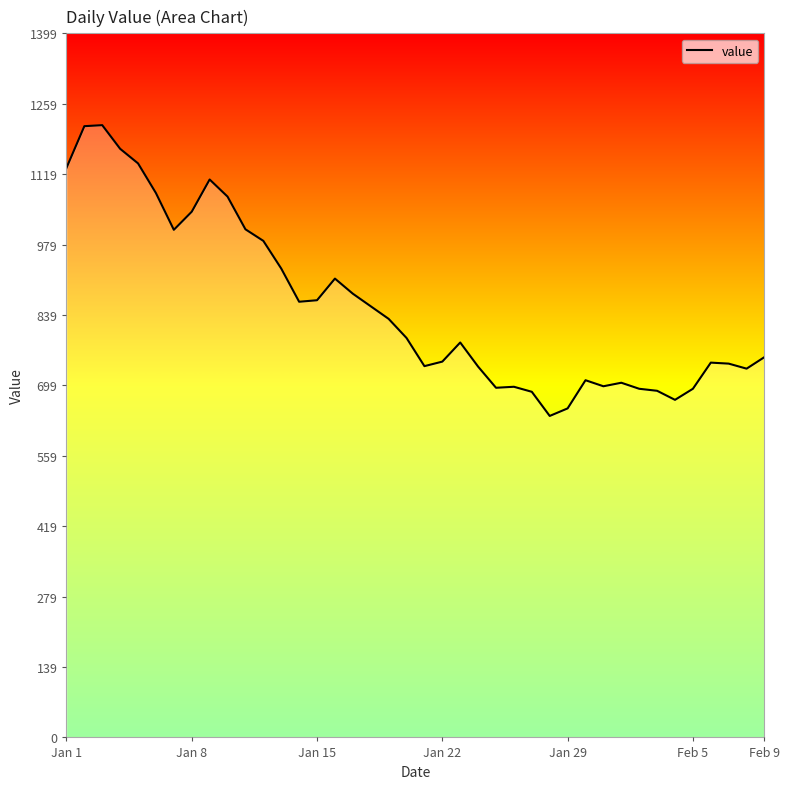

What is the difference between the maximum and minimum values?

578